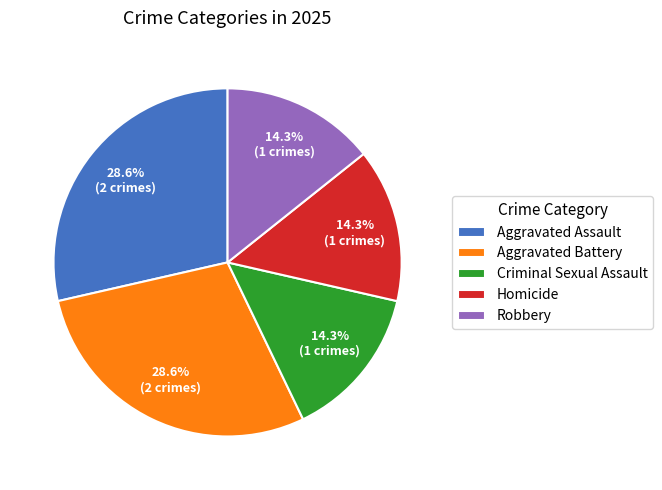

How many segments does this pie chart have?

5